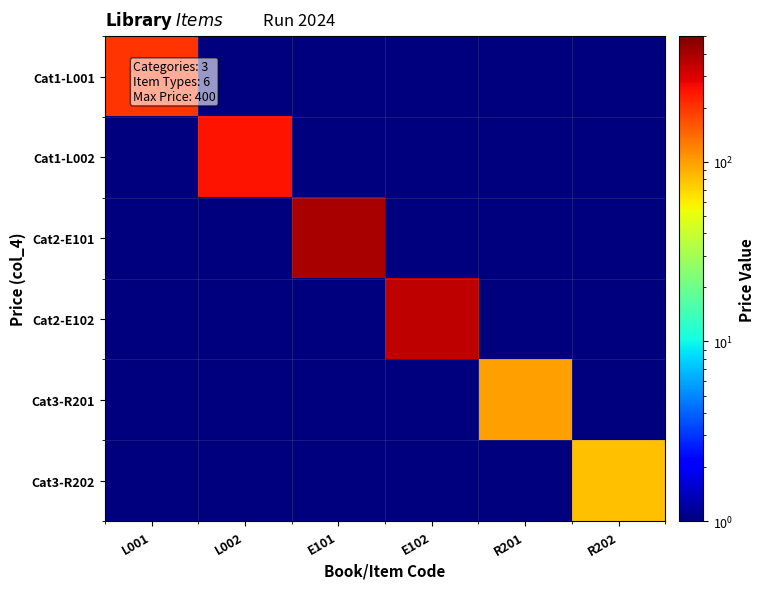

Reading left to right, list all the values displayed in this chart.

Cat1-L001: L001=200.0	L002=0.5	E101=0.5	E102=0.5	R201=0.5	R202=0.5
Cat1-L002: L001=0.5	L002=250.0	E101=0.5	E102=0.5	R201=0.5	R202=0.5
Cat2-E101: L001=0.5	L002=0.5	E101=400.0	E102=0.5	R201=0.5	R202=0.5
Cat2-E102: L001=0.5	L002=0.5	E101=0.5	E102=350.0	R201=0.5	R202=0.5
Cat3-R201: L001=0.5	L002=0.5	E101=0.5	E102=0.5	R201=100.0	R202=0.5
Cat3-R202: L001=0.5	L002=0.5	E101=0.5	E102=0.5	R201=0.5	R202=80.0